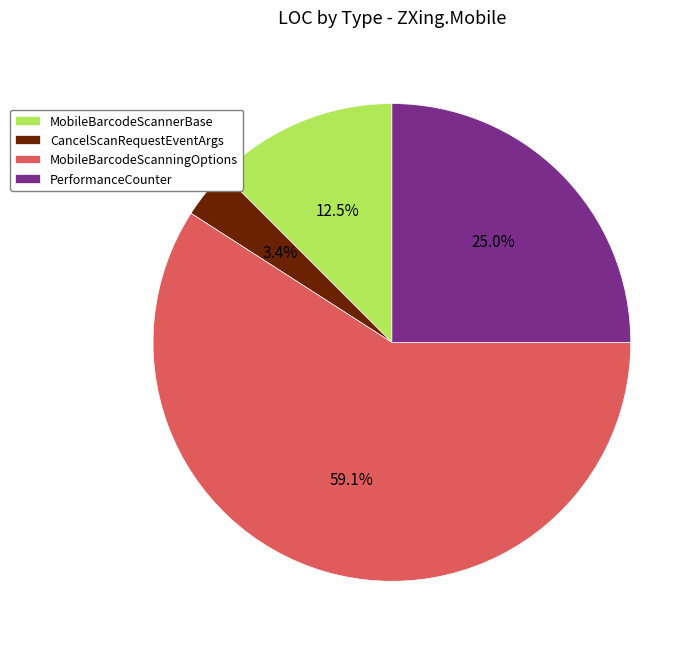

Approximately how many times larger is the value at PerformanceCounter compared to MobileBarcodeScannerBase?

2.0